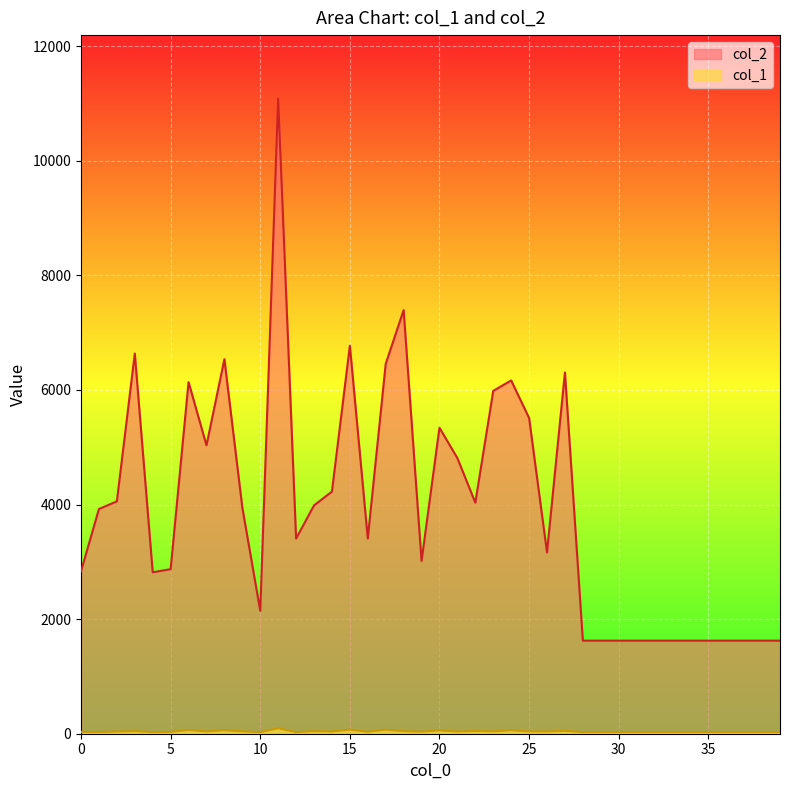

The col_1 series shows 47 at 32. True or false?

False